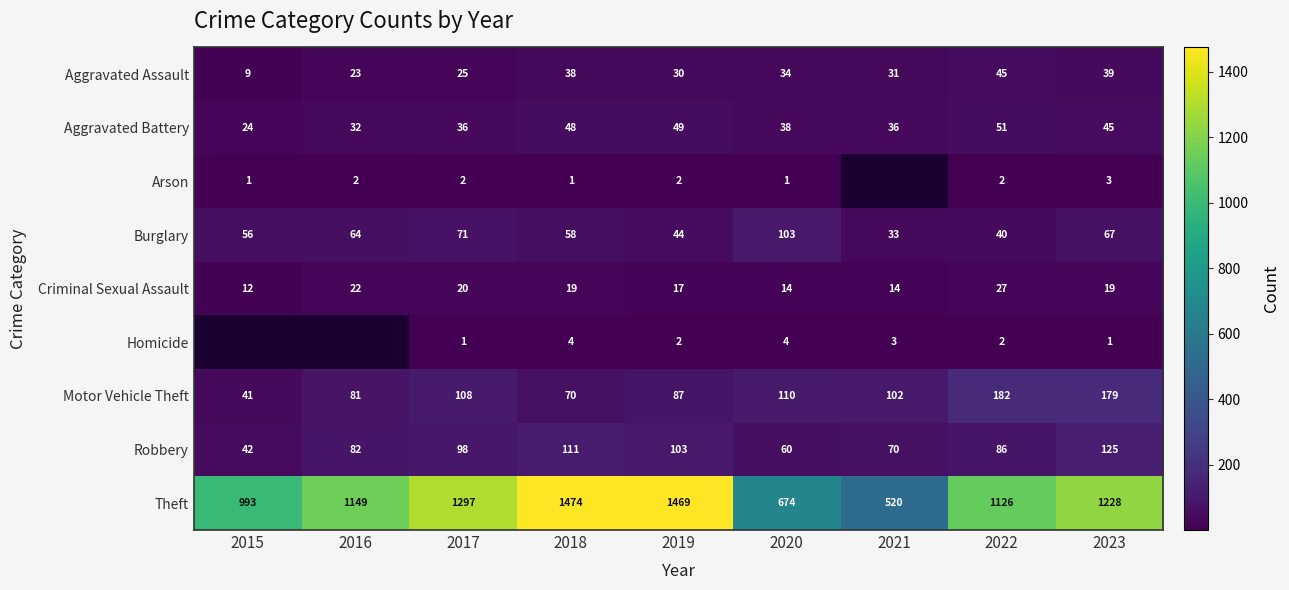

List the labels in order of Robbery value, smallest first.

2015, 2020, 2021, 2016, 2022, 2017, 2019, 2018, 2023